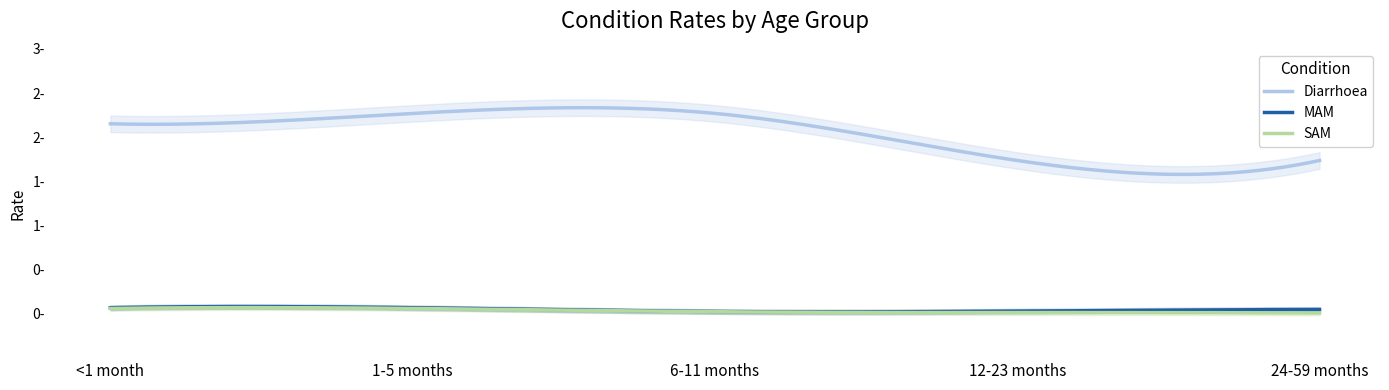

True or false: SAM and Diarrhoea cross at least once.

False